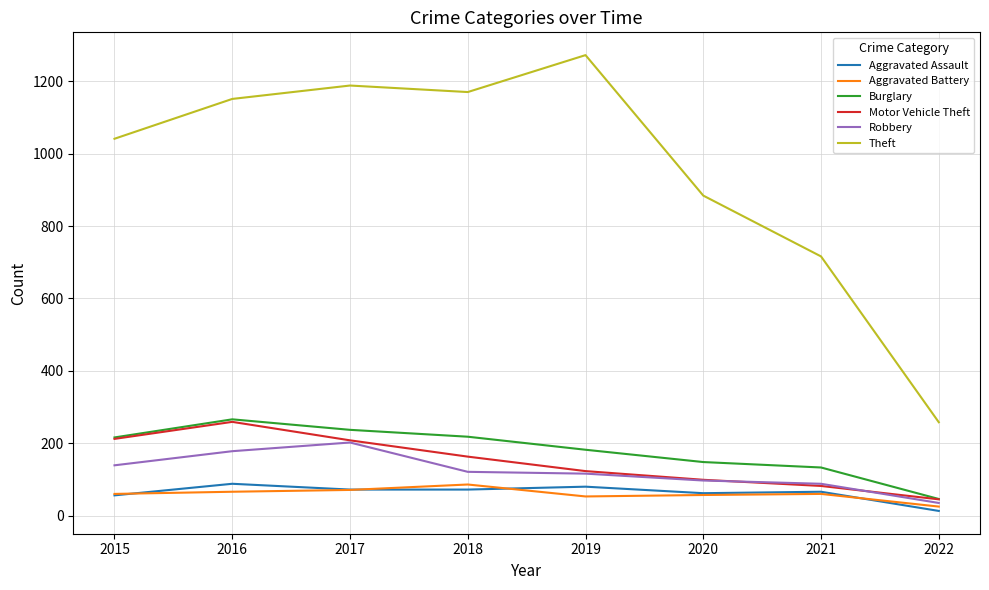

Which series changed the most between 2020 and 2021?

Theft